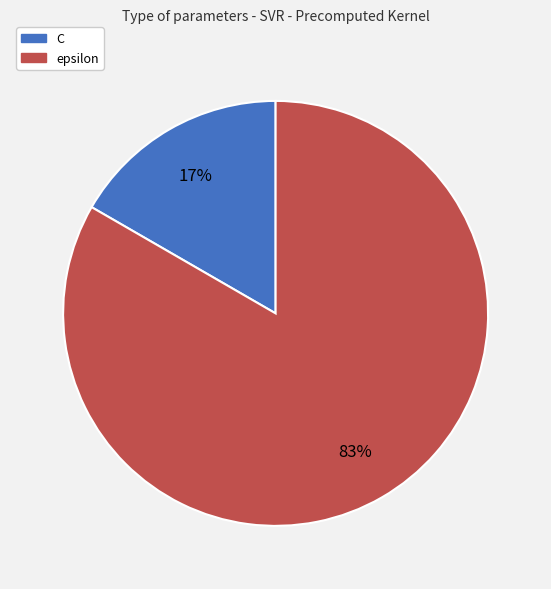

To the nearest percent, what is the average slice percentage?

50%